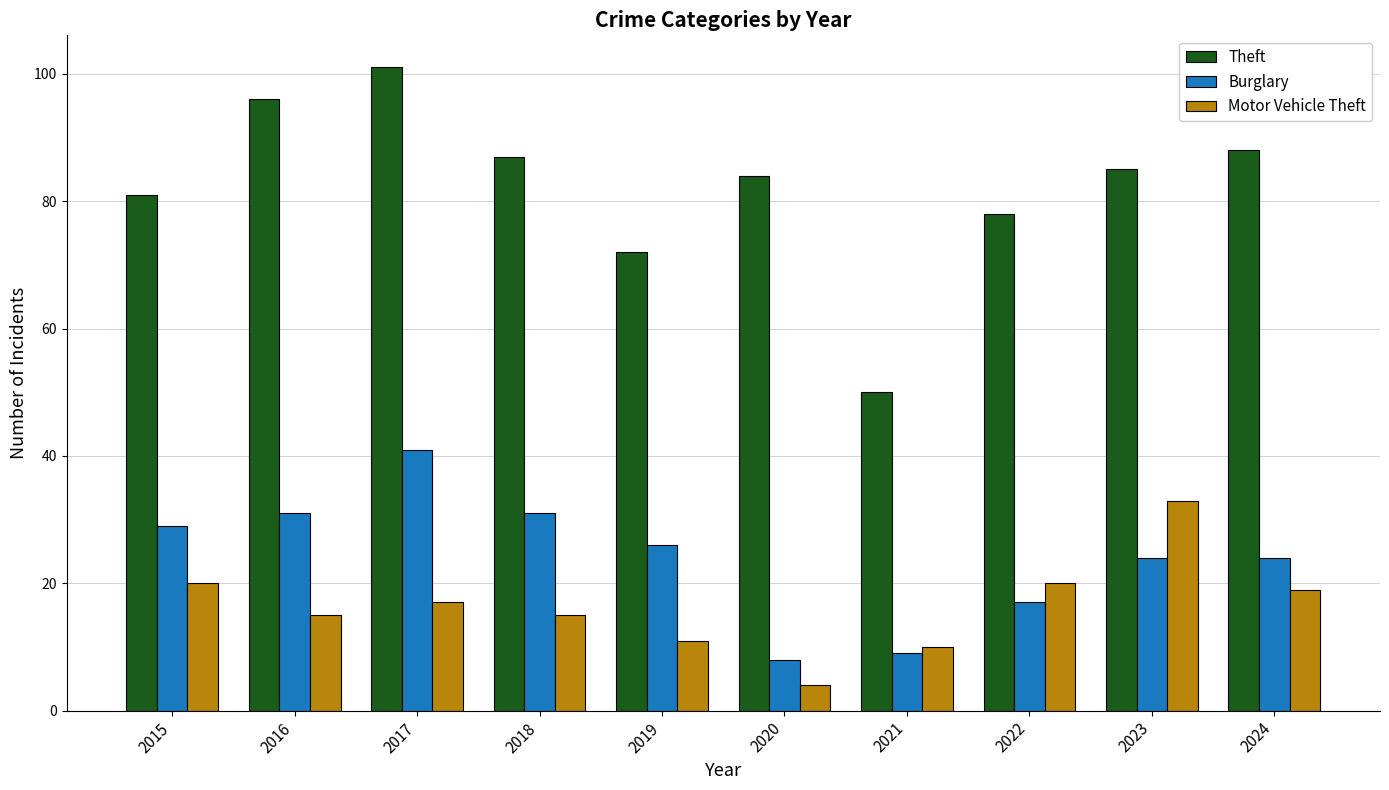

What is the value of the Motor Vehicle Theft bar at the 4th from the left?

15